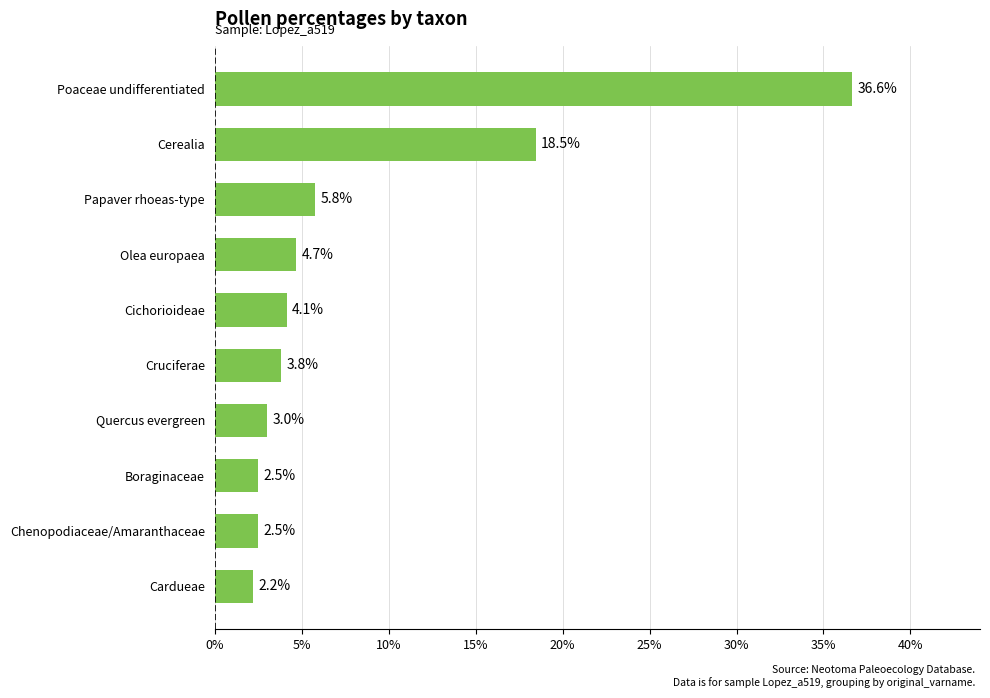

Which has a higher value, Cardueae or Cerealia?

Cerealia